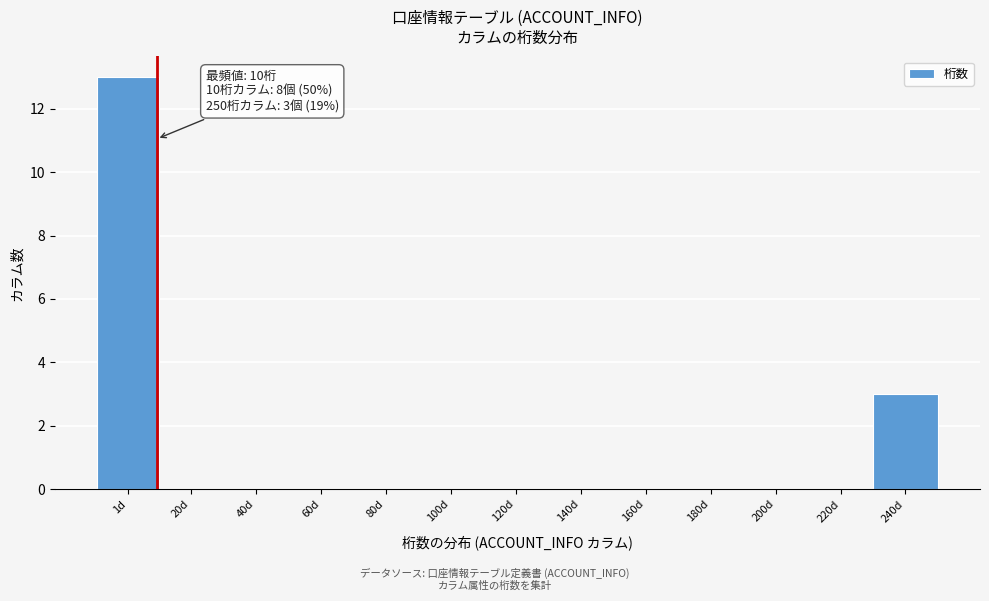

Reading right to left, extract all data points from this chart.

240d=3	220d=0	200d=0	180d=0	160d=0	140d=0	120d=0	100d=0	80d=0	60d=0	40d=0	20d=0	1d=13